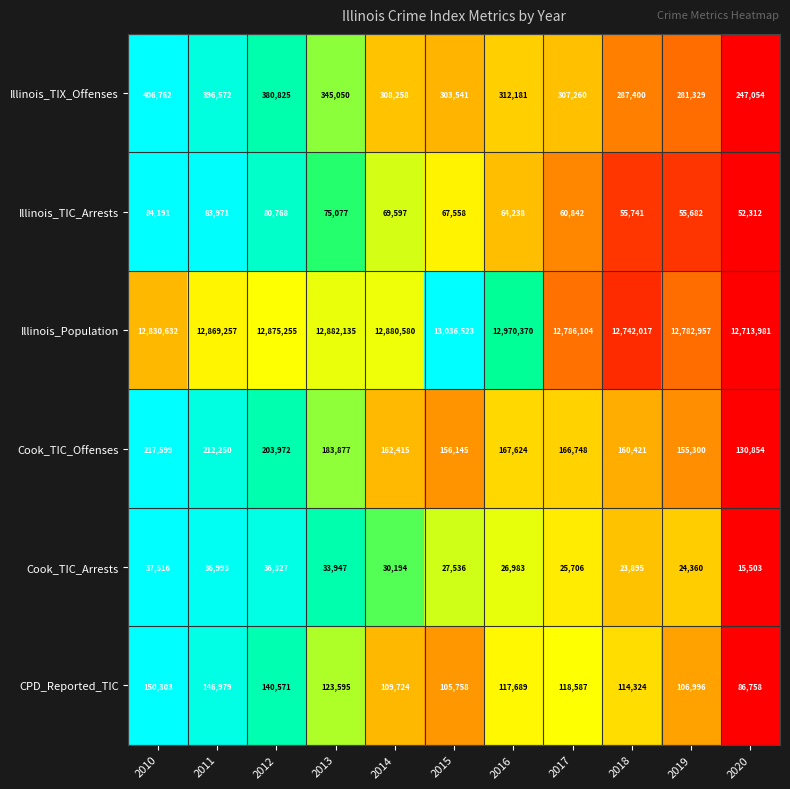

How many data points does each series have?

11